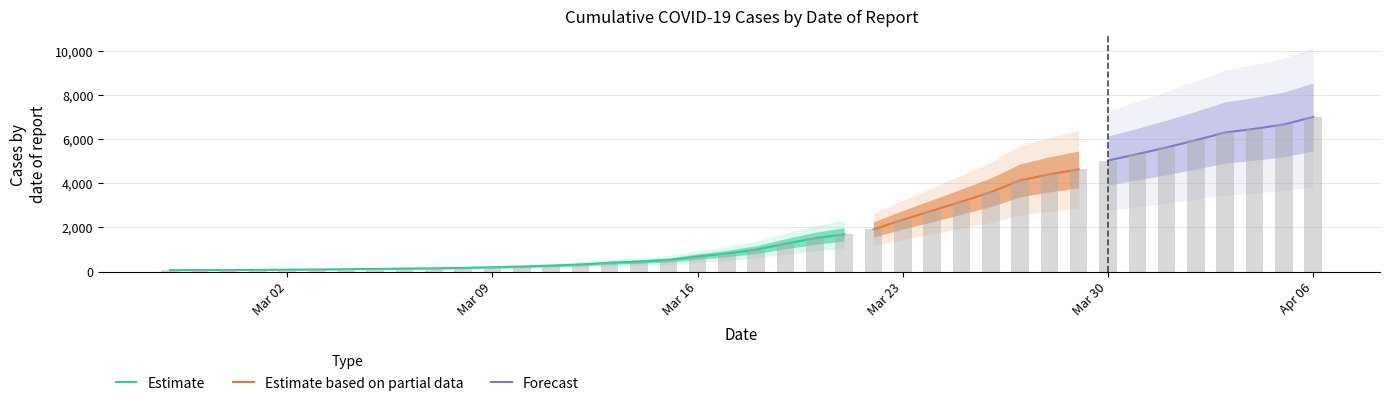

Reading left to right, extract all data points from this chart.

64	68	69	76	87	95	108	119	138	146	167	197	226	269	320	398	452	523	677	816	993	1261	1505	1686	1908	2344	2752	3165	3589	4125	4399	4625	5025	5314	5617	5947	6295	6460	6657	6995